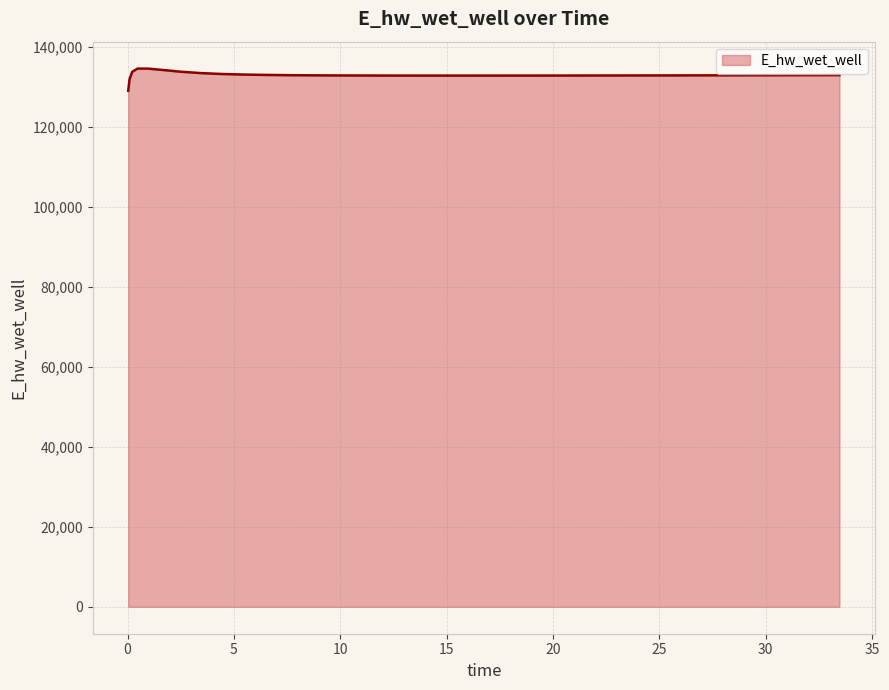

What is the maximum value shown in the chart?

134632.0